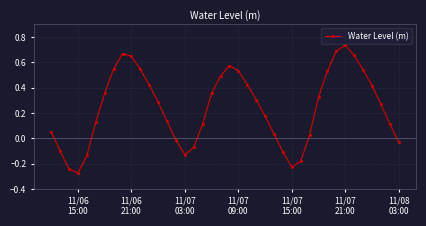

What is the difference between the maximum and second lowest values?

1.0